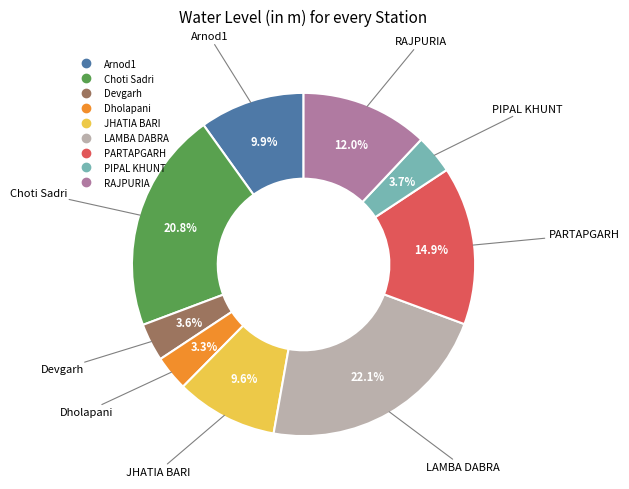

To the nearest percent, what portion does PARTAPGARH represent?

15%